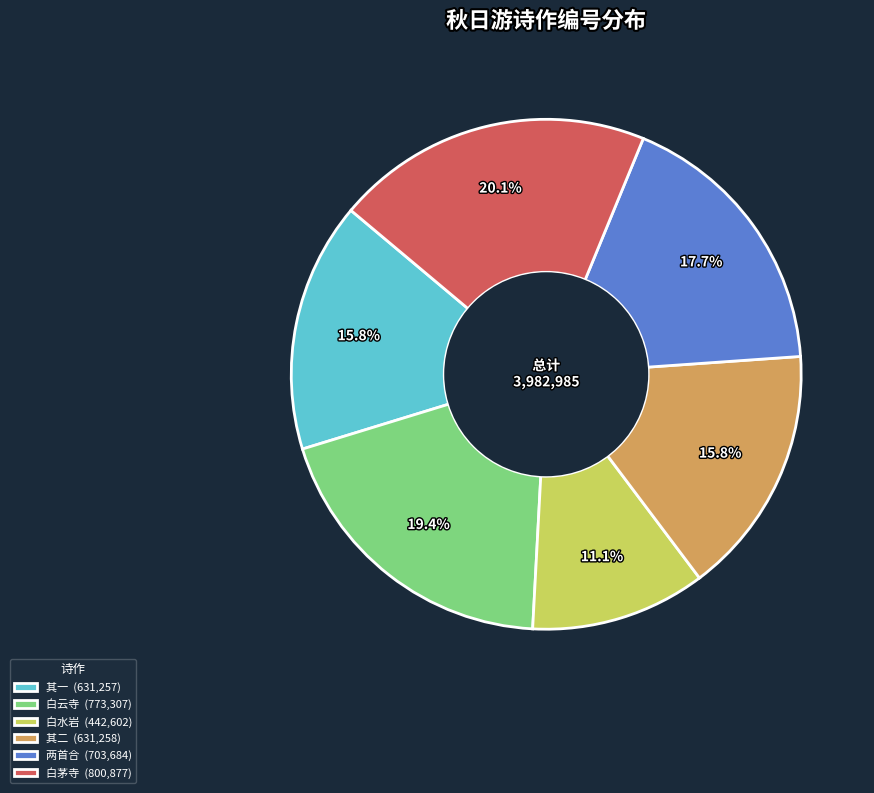

What portion of the pie excludes 其二 (631,258)?

84.2%